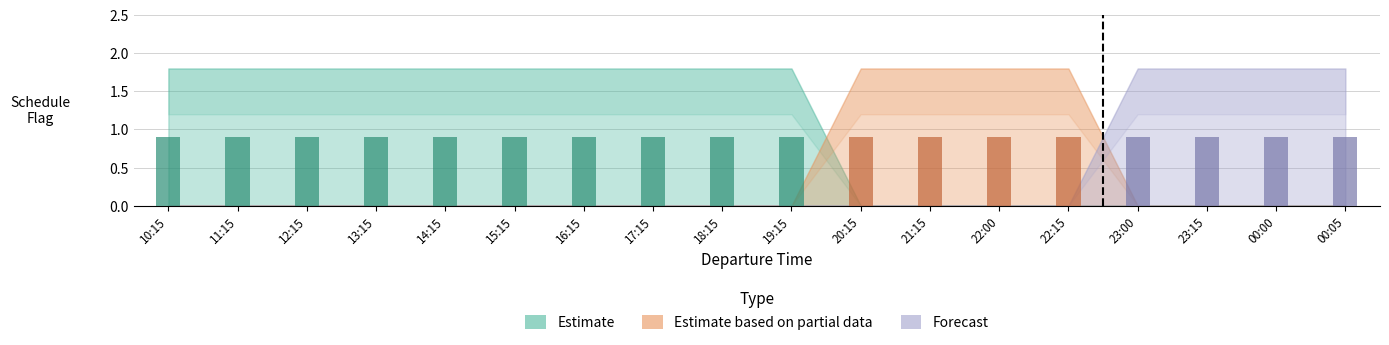

What is the average value of the Estimate series?

1